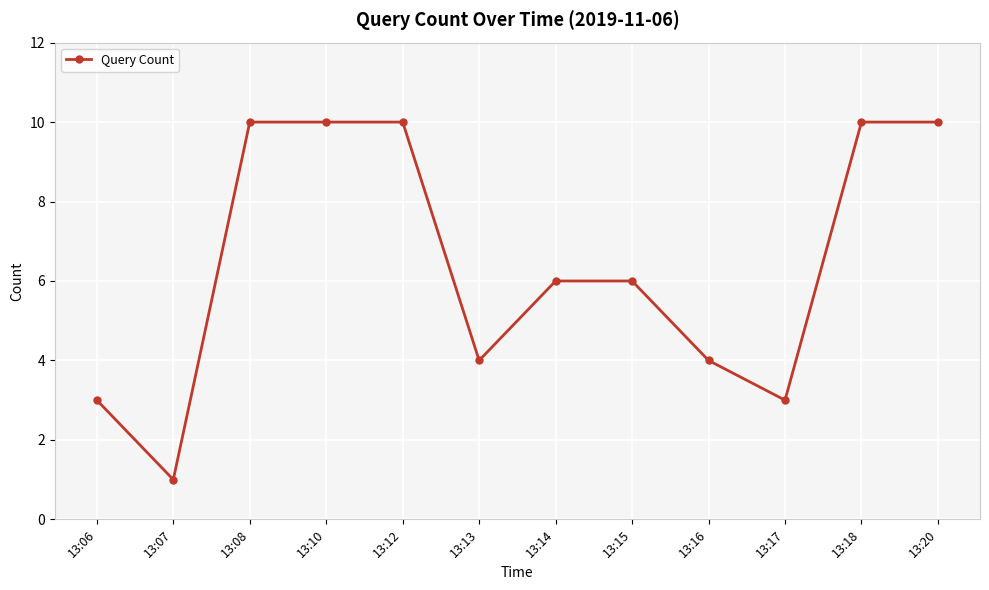

True or false: the data shows 5 at 13:12.

False